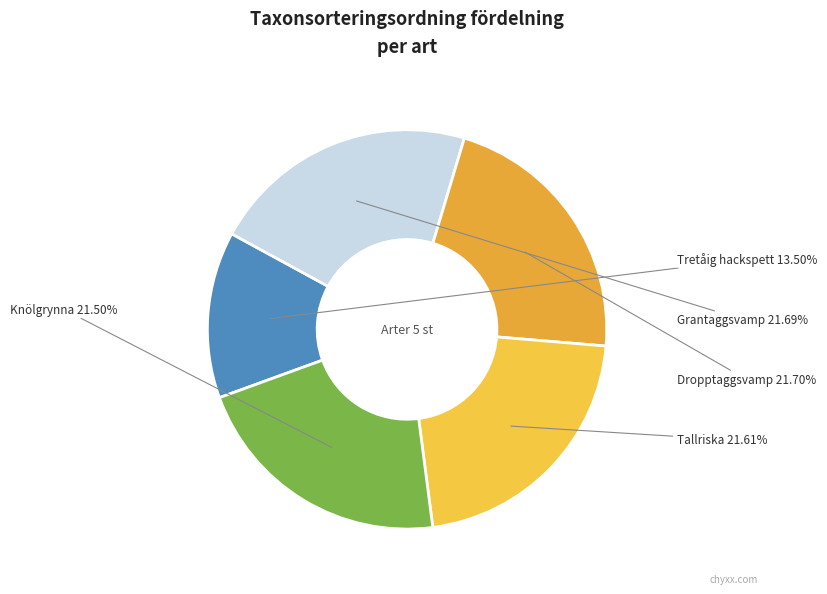

What is the smallest slice in the pie chart?

Tretåig hackspett